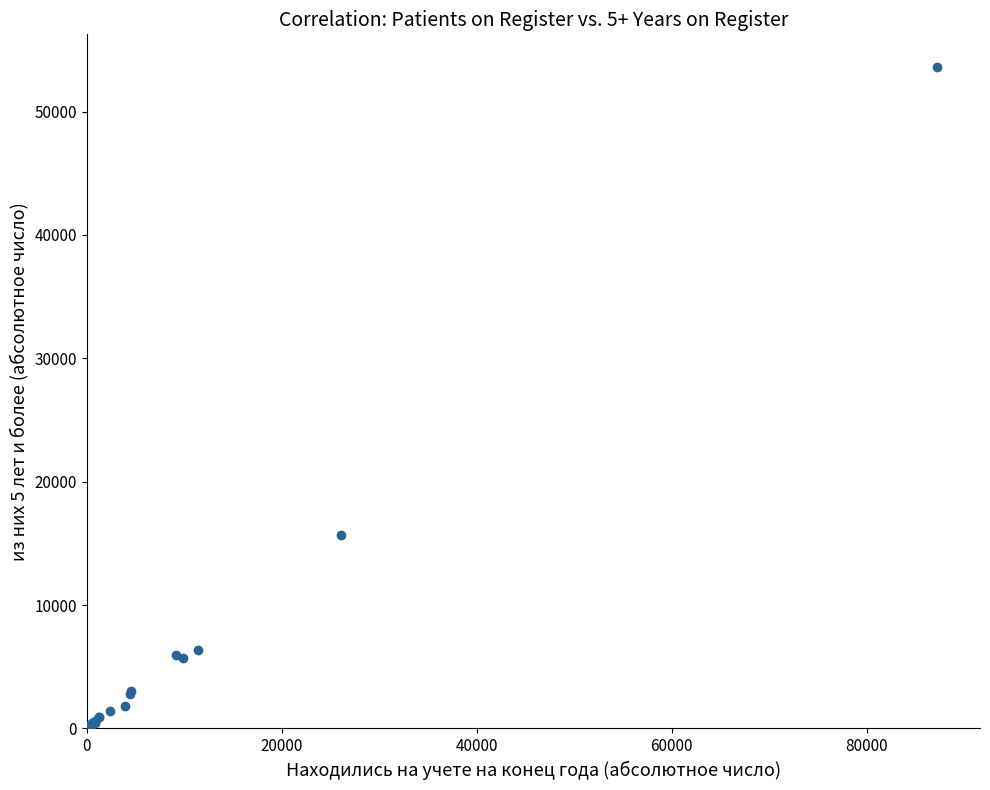

What Y value in the scatter plot is closest to 26795?

15707